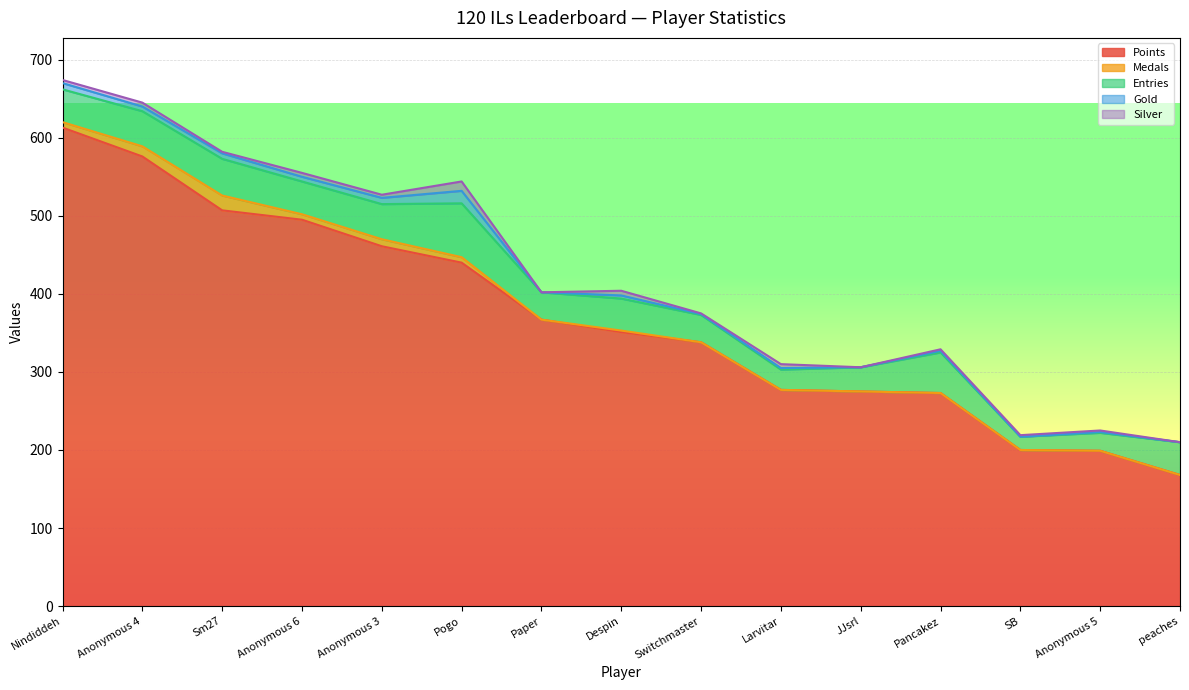

List the series in order of their peak value, lowest first.

Silver, Gold, Medals, Entries, Points